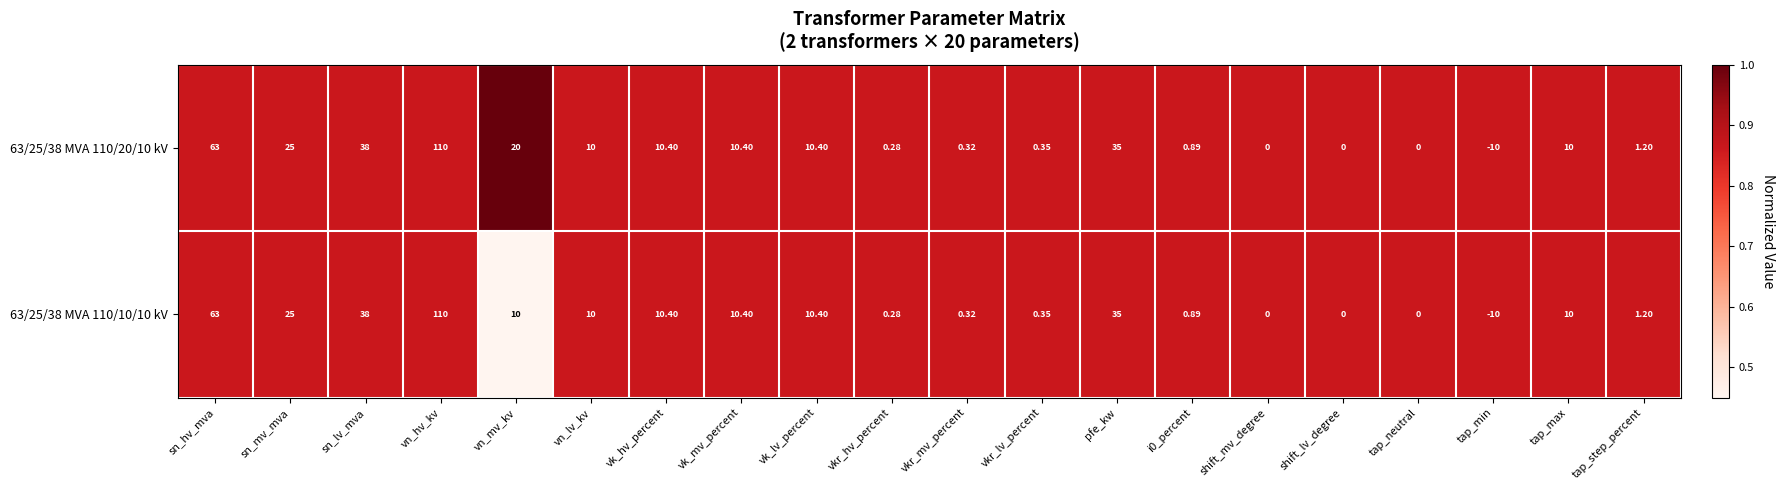

What is the greatest value displayed?

110.0